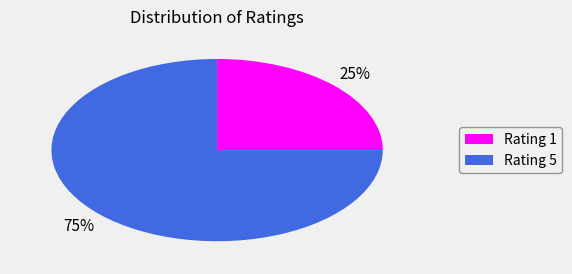

Is it true that Rating 1 is 25% of the pie?

True